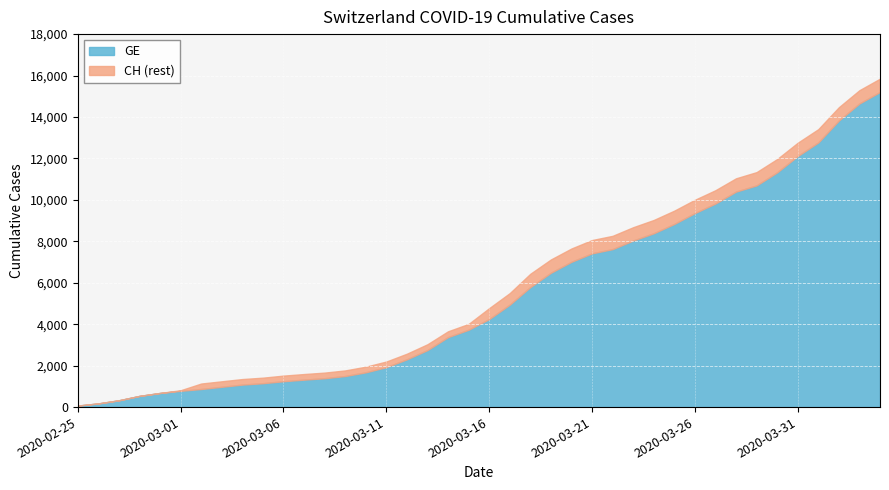

The CH series shows 14473 at 2020-04-02. True or false?

True